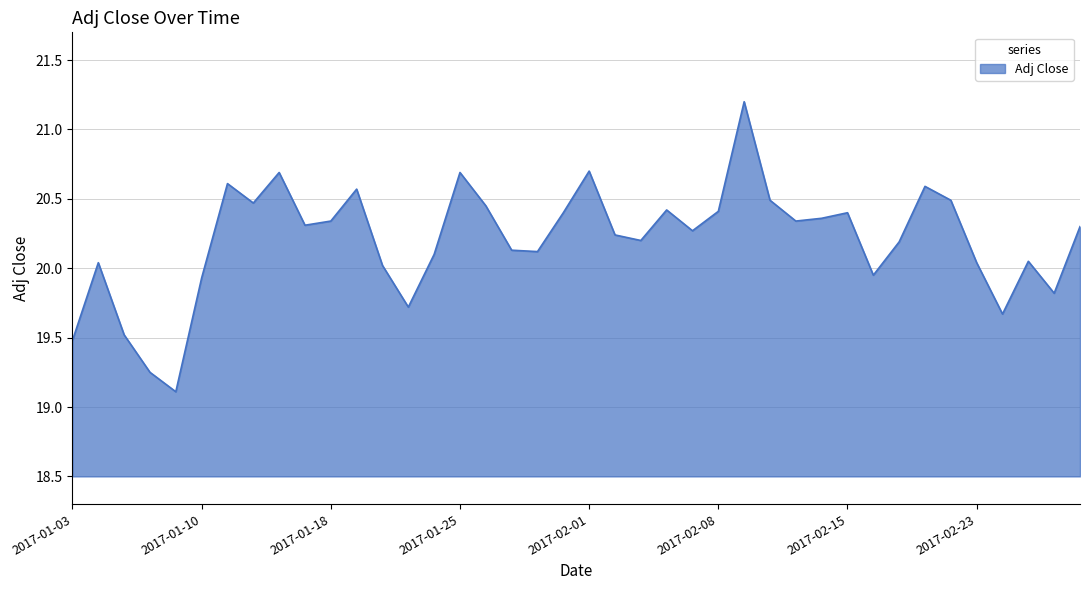

What is the minimum value shown in the chart?

19.1